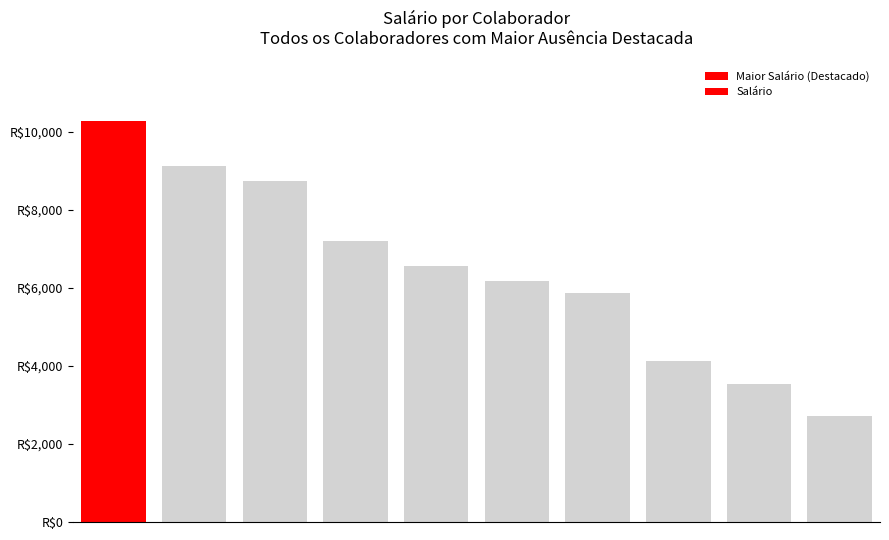

Rank the categories by value from lowest to highest.

9, 8, 7, 6, 5, 4, 3, 2, 1, 0